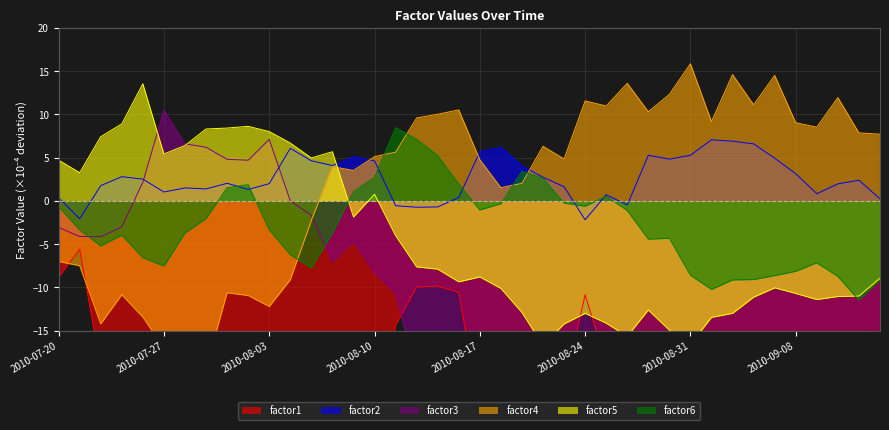

What is the maximum value for factor6?

8.5